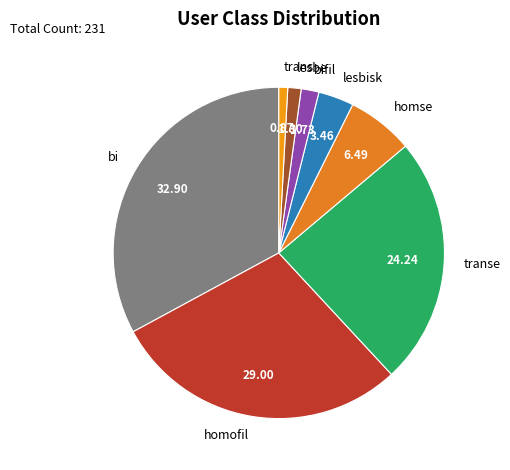

Is there a majority slice in this chart?

No